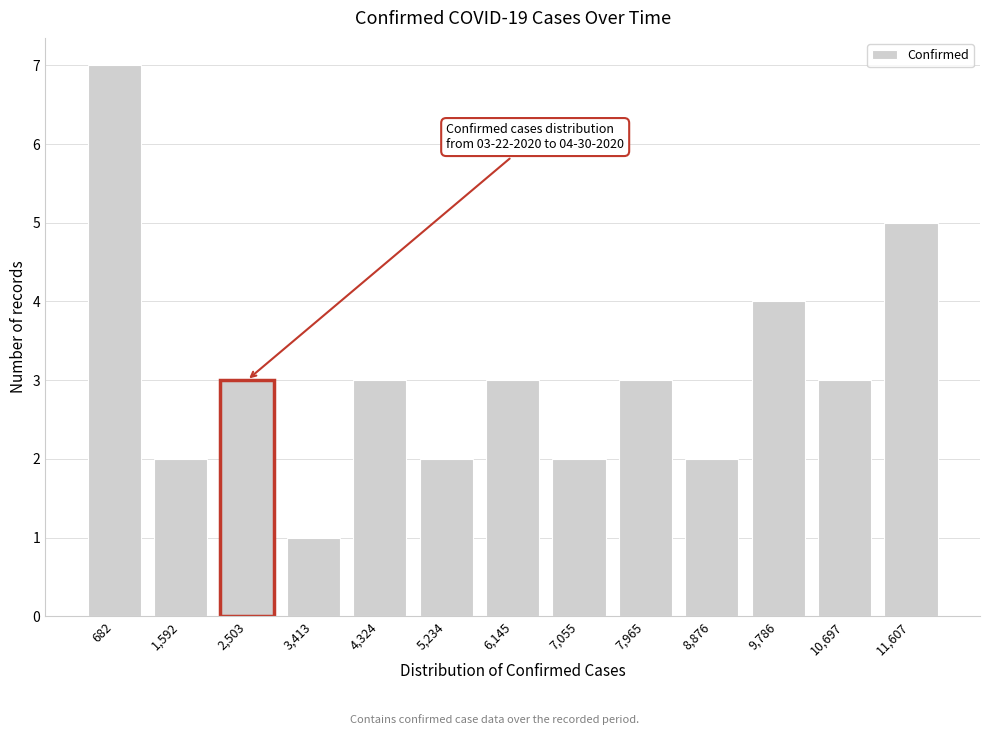

Reading right to left, extract all data points from this chart.

5	3	4	2	3	2	3	2	3	1	3	2	7